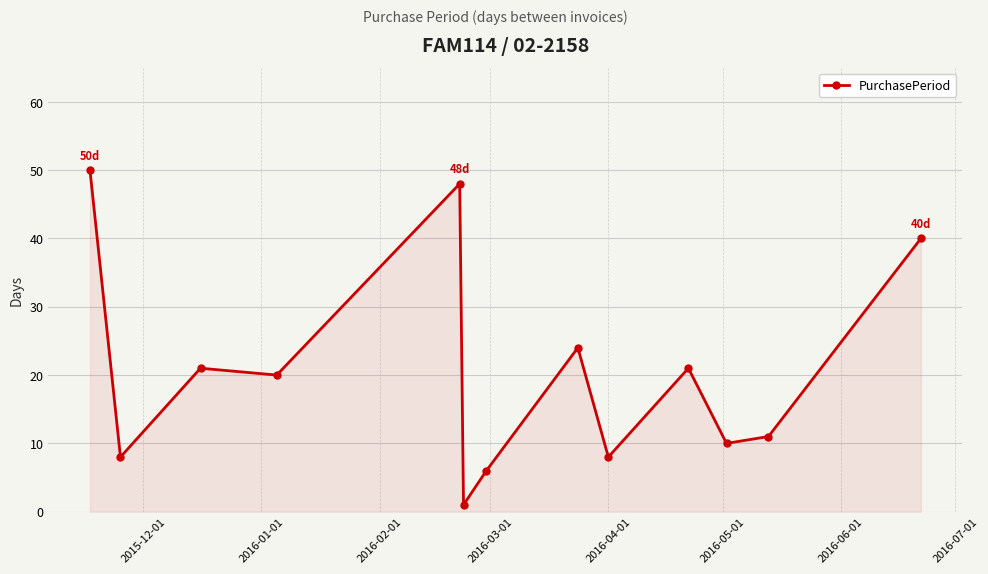

How many lines are shown in the chart?

1